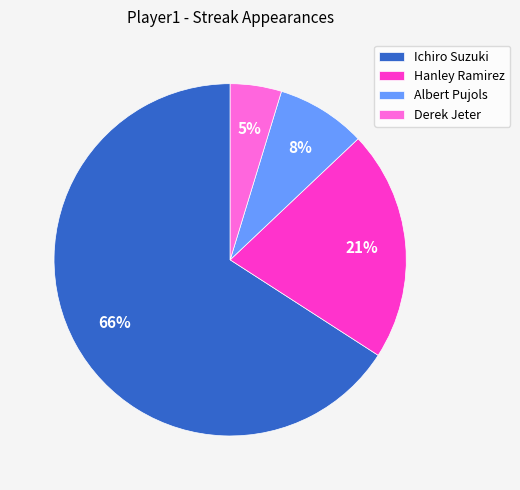

Combined, do Albert Pujols and Ichiro Suzuki account for over 50%?

Yes